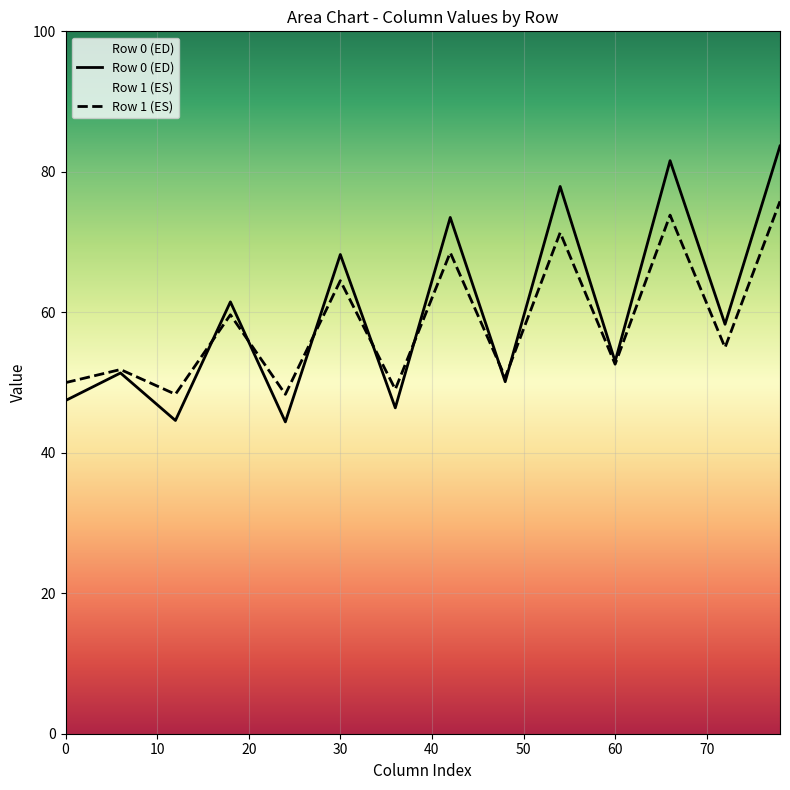

Which series has the largest range (max minus min)?

Row 0 (ED)